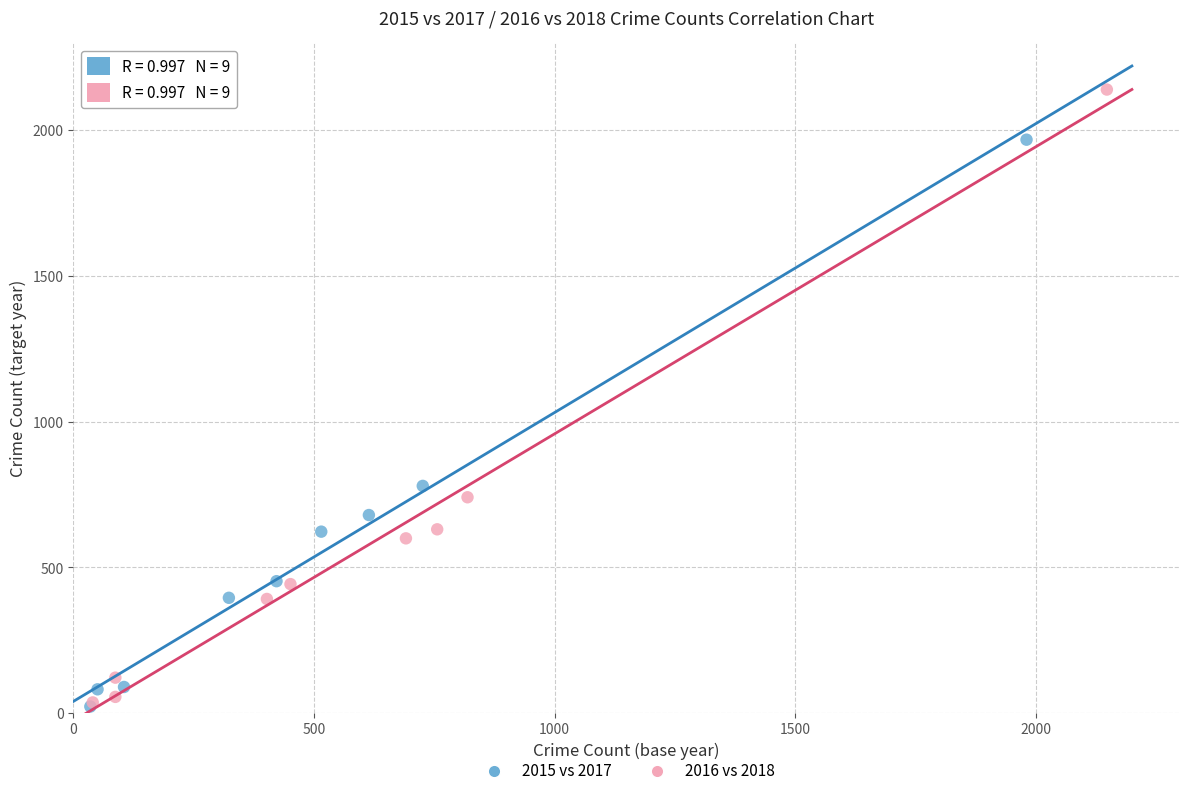

Which series contains the highest Y value?

2016 vs 2018